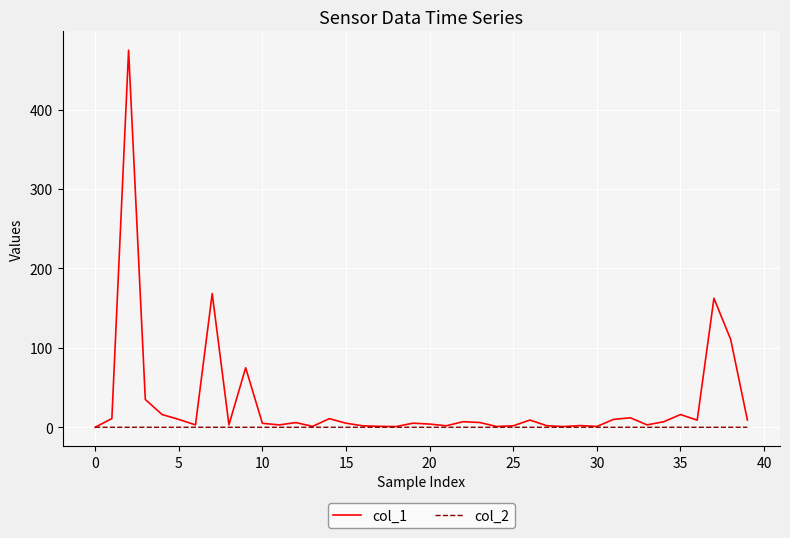

Which series has the largest range (max minus min)?

col_1